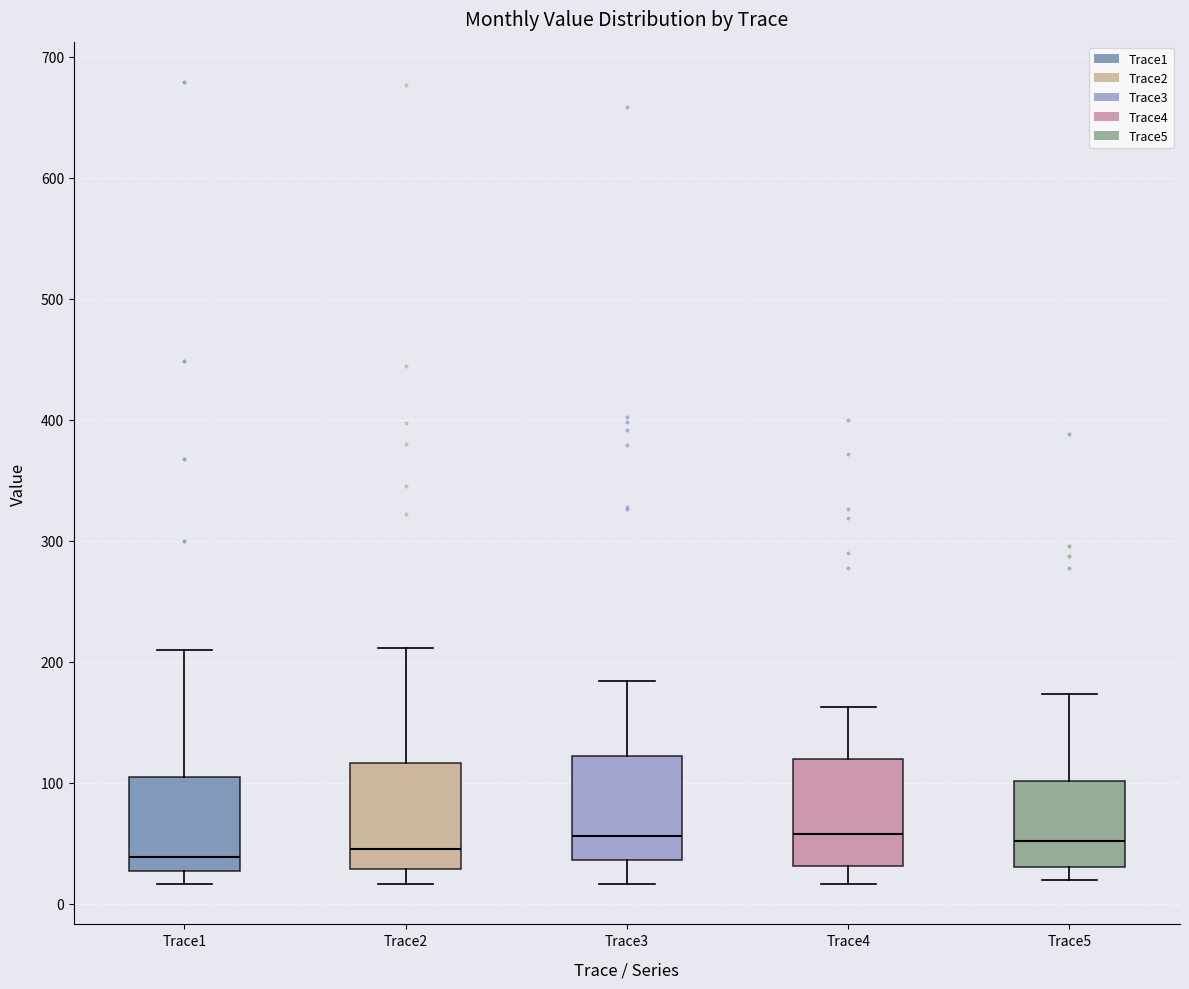

Reading left to right, transcribe this box plot: for each box, give where its median line is, the range the box spans, and where its two whiskers end, as read against the y-axis. The values are not printed on the chart, so give them approximately, as read against the axis.

Trace1: median 40, box 30 to 100, whiskers 20 to 210
Trace2: median 50, box 30 to 120, whiskers 20 to 210
Trace3: median 60, box 40 to 120, whiskers 20 to 180
Trace4: median 60, box 30 to 120, whiskers 20 to 160
Trace5: median 50, box 30 to 100, whiskers 20 to 170